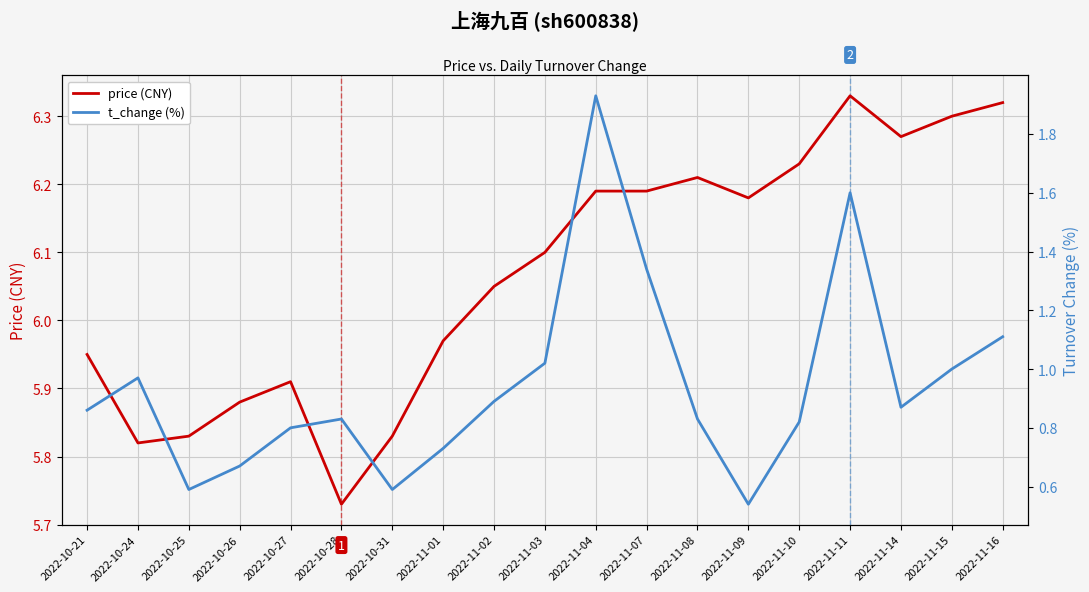

What is the total value across all series at 2022-11-15?

7.3